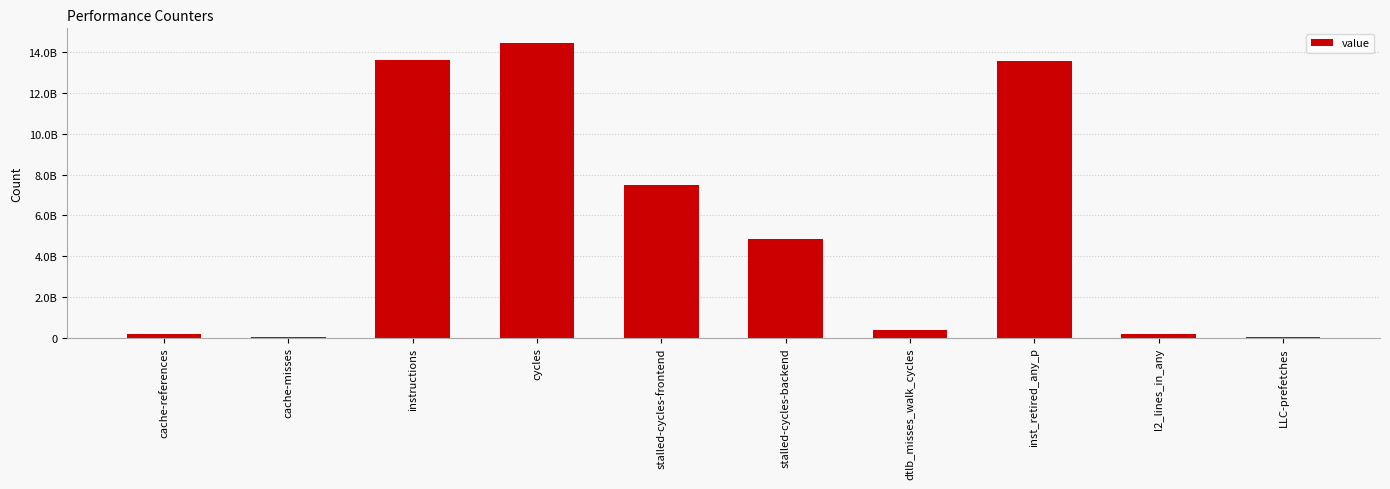

Is it true that the value at instructions is 21377507403?

False